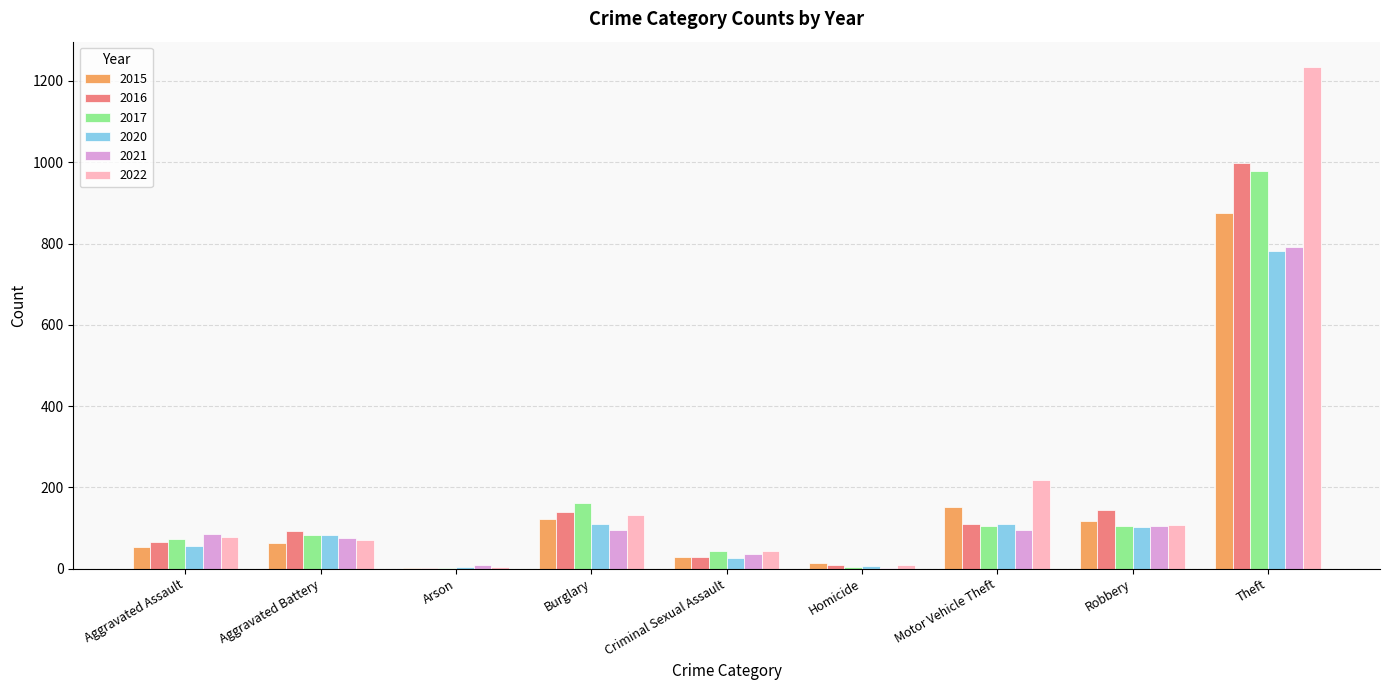

Which series has the largest total across all categories?

2022